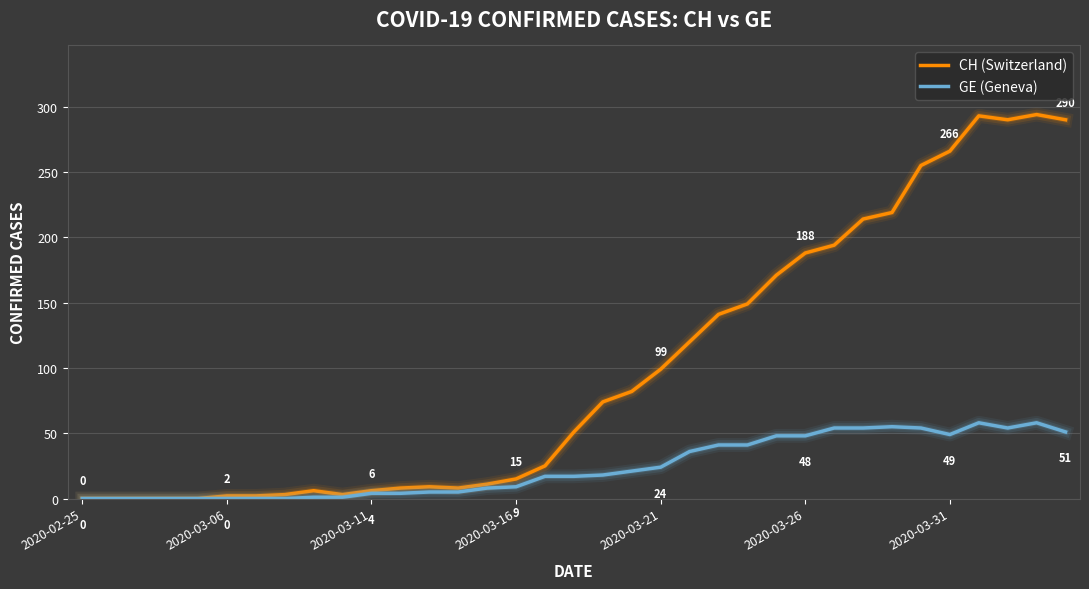

Which series has the widest spread of values?

CH (Switzerland)